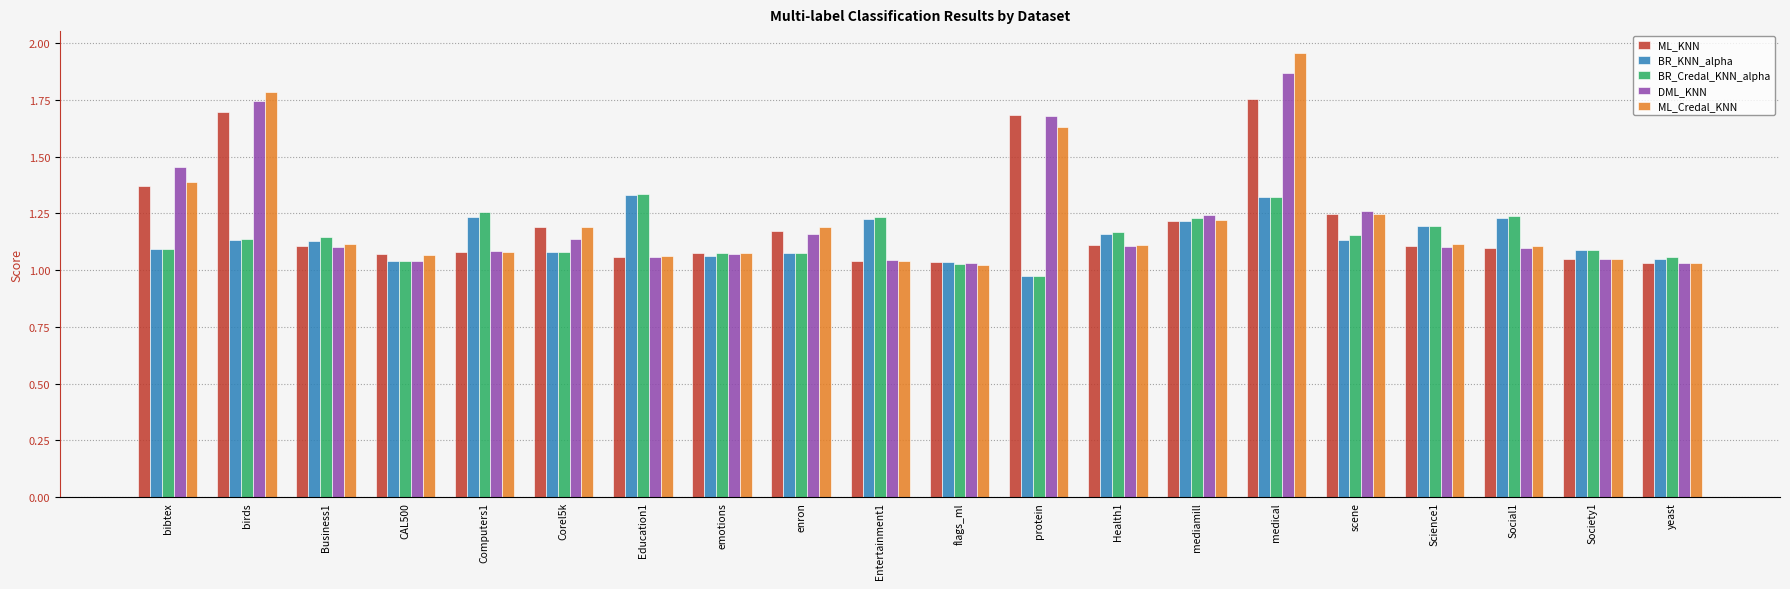

What is the difference between the maximum and minimum values in the ML_Credal_KNN series?

0.9